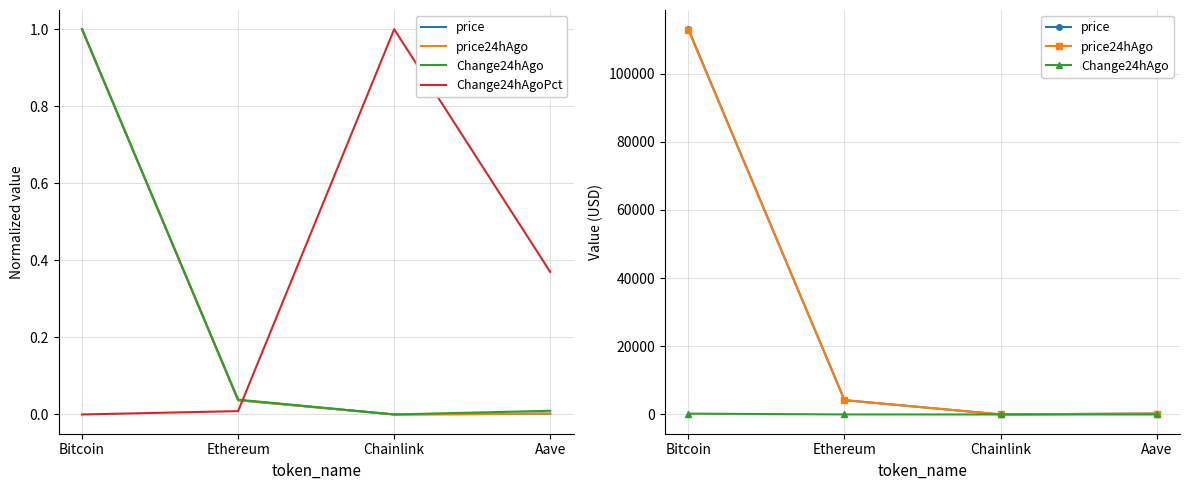

At which label does price24hAgo reach its peak?

Bitcoin